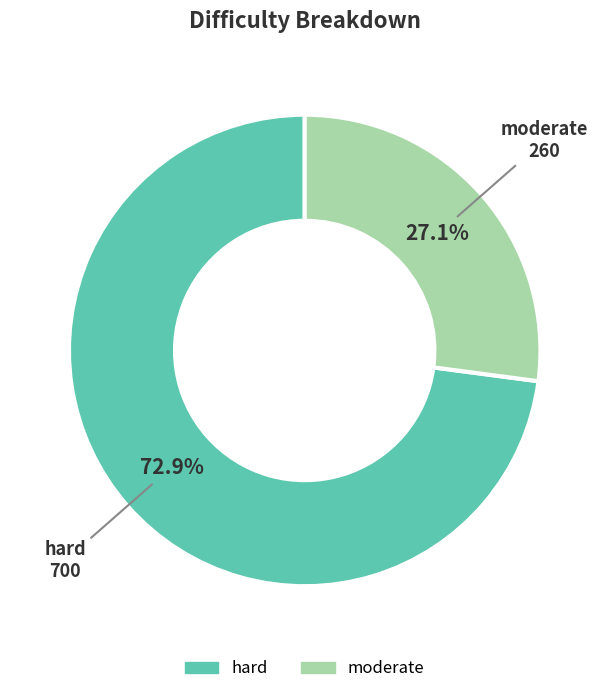

To the nearest percent, what is the average slice percentage?

50%